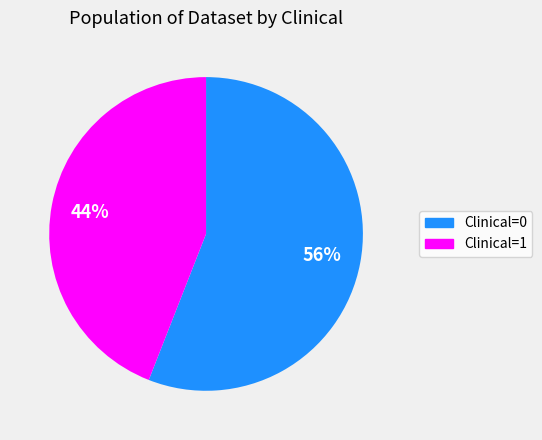

What percentage is the Clinical=0 slice, to the nearest percent?

56%